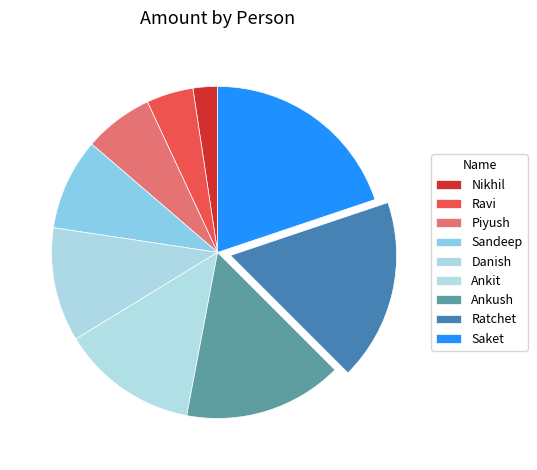

Does Sandeep account for over 50% of the chart?

No